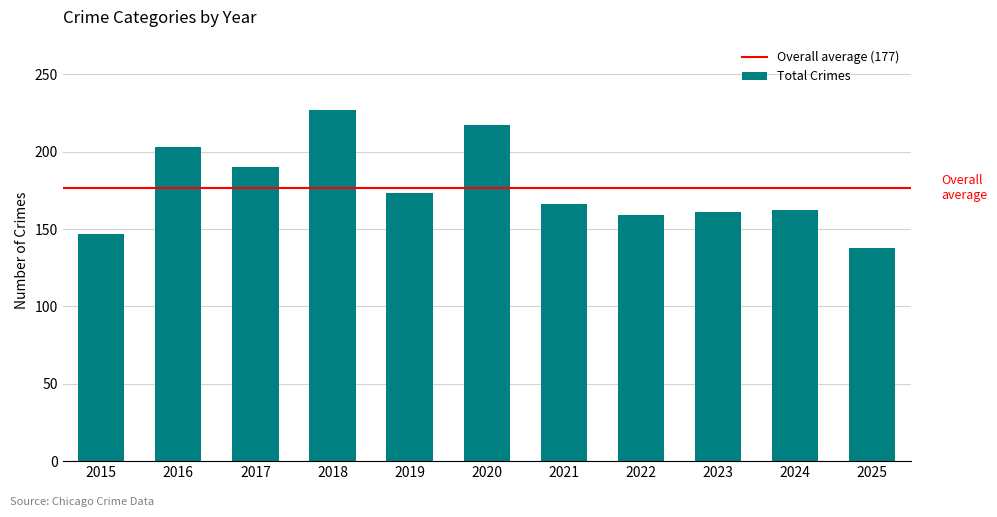

Read the value at 2023, to the nearest 10.

160